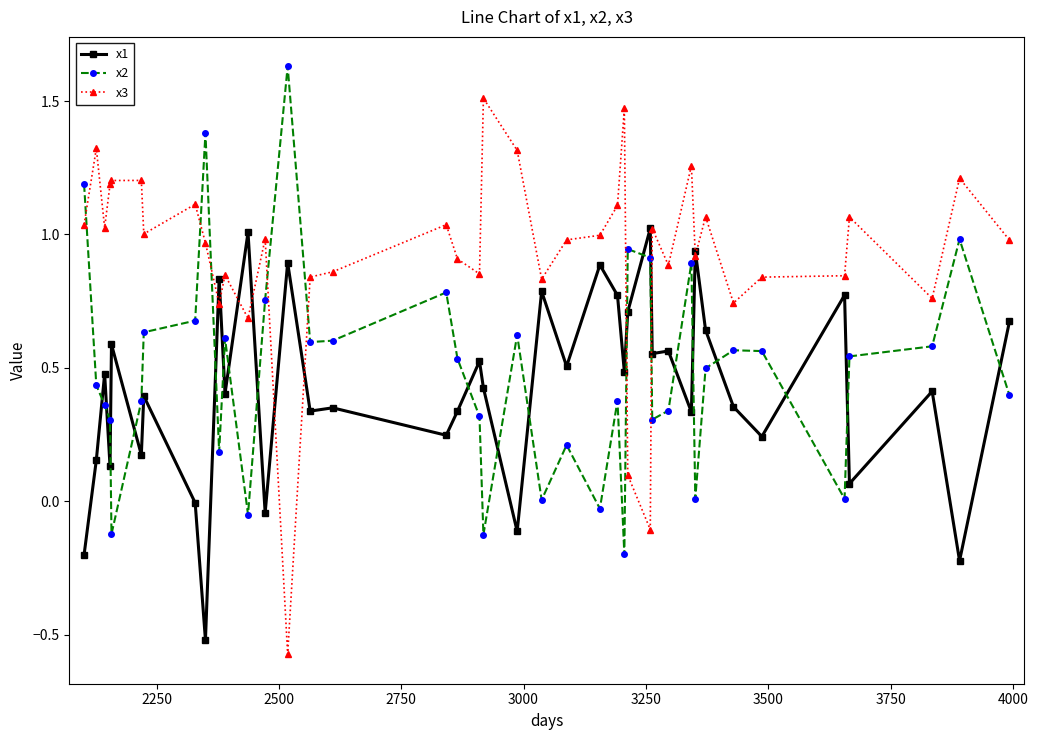

What are all the series names shown in the legend?

x1, x2, x3